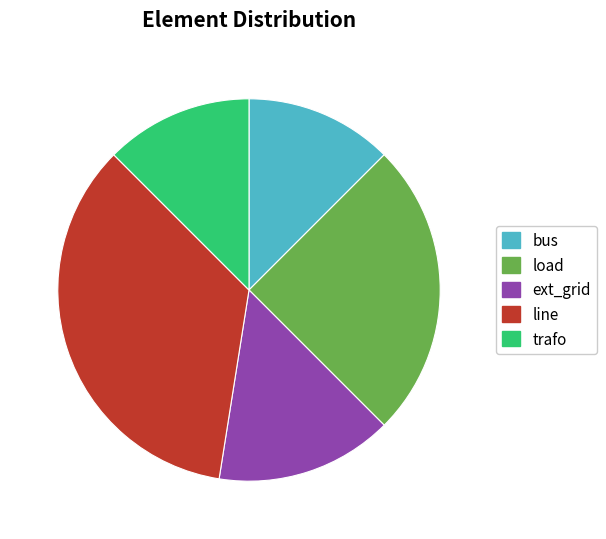

Between ext_grid and trafo, which is larger?

ext_grid